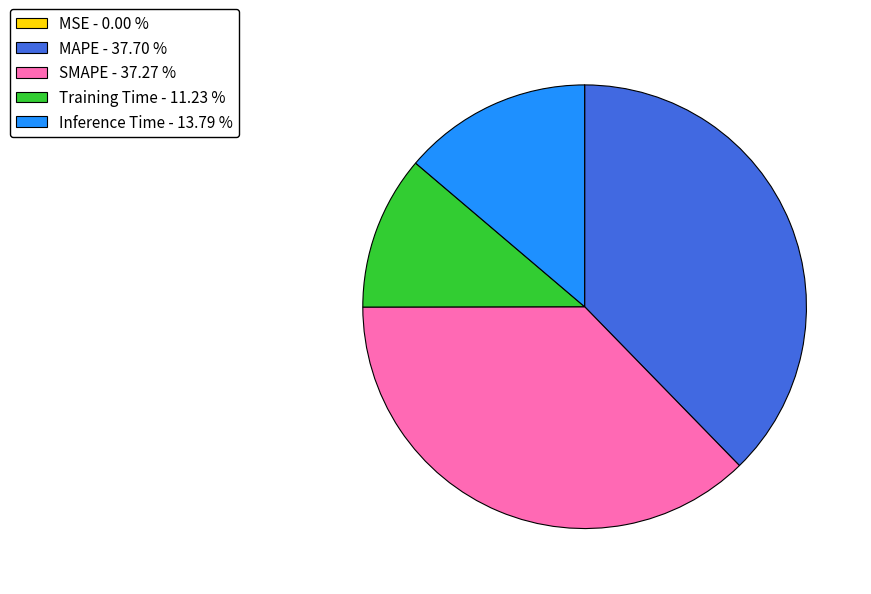

The SMAPE slice represents 37% of the pie. True or false?

True